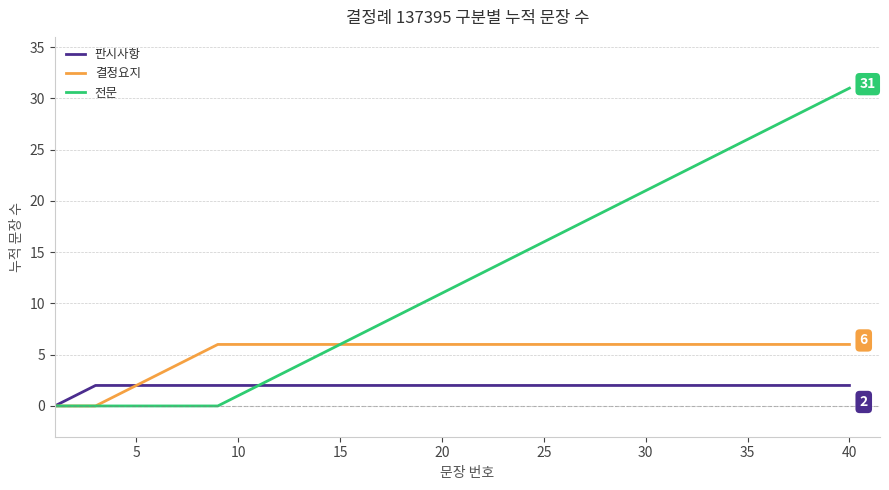

What is the difference between the second highest and minimum values in the 결정요지 series?

6